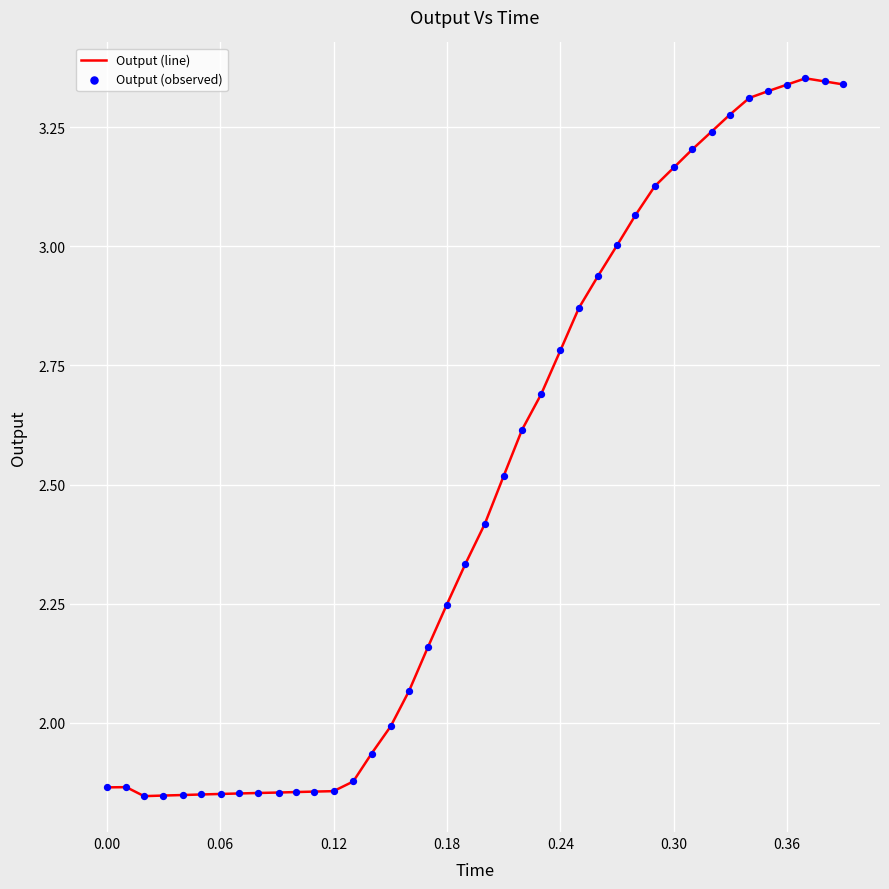

What is the difference between the maximum and minimum values?

1.5